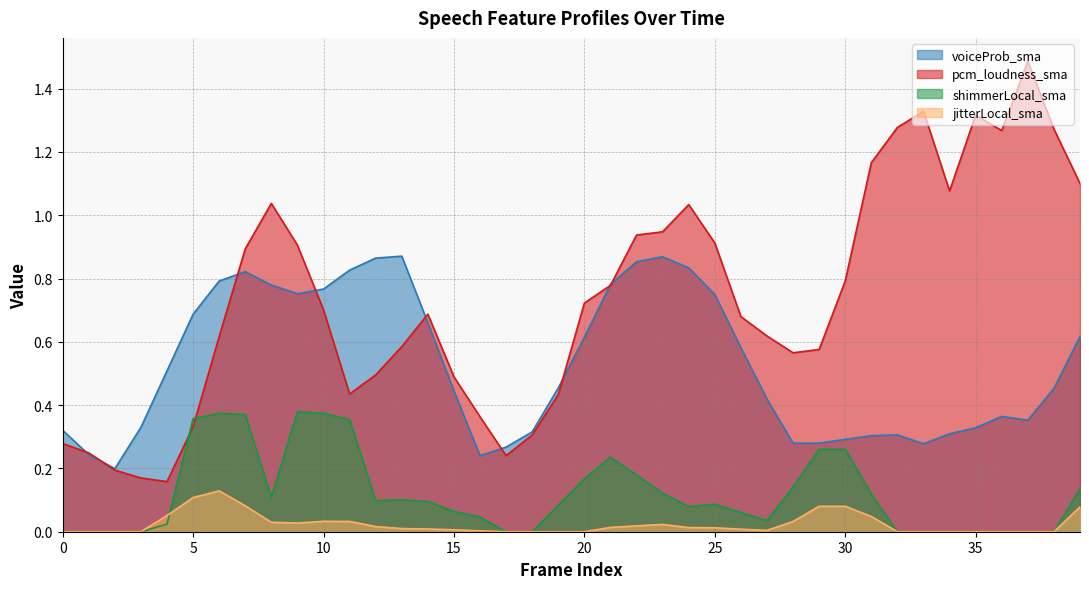

Reading left to right, list all the values displayed in this chart.

voiceProb_sma: 0=0.3	1=0.2	2=0.2	3=0.3	4=0.5	5=0.7	6=0.8	7=0.8	8=0.8	9=0.8	10=0.8	11=0.8	12=0.9	13=0.9	14=0.7	15=0.4	16=0.2	17=0.3	18=0.3	19=0.5	20=0.6	21=0.8	22=0.9	23=0.9	24=0.8	25=0.7	26=0.6	27=0.4	28=0.3	29=0.3	30=0.3	31=0.3	32=0.3	33=0.3	34=0.3	35=0.3	36=0.4	37=0.4	38=0.5	39=0.6
pcm_loudness_sma: 0=0.3	1=0.2	2=0.2	3=0.2	4=0.2	5=0.3	6=0.6	7=0.9	8=1.0	9=0.9	10=0.7	11=0.4	12=0.5	13=0.6	14=0.7	15=0.5	16=0.4	17=0.2	18=0.3	19=0.4	20=0.7	21=0.8	22=0.9	23=0.9	24=1.0	25=0.9	26=0.7	27=0.6	28=0.6	29=0.6	30=0.8	31=1.2	32=1.3	33=1.3	34=1.1	35=1.3	36=1.3	37=1.5	38=1.3	39=1.1
shimmerLocal_sma: 0=0.0	1=0.0	2=0.0	3=0.0	4=0.0	5=0.4	6=0.4	7=0.4	8=0.1	9=0.4	10=0.4	11=0.4	12=0.1	13=0.1	14=0.1	15=0.1	16=0.0	17=0.0	18=0.0	19=0.1	20=0.2	21=0.2	22=0.2	23=0.1	24=0.1	25=0.1	26=0.1	27=0.0	28=0.1	29=0.3	30=0.3	31=0.1	32=0.0	33=0.0	34=0.0	35=0.0	36=0.0	37=0.0	38=0.0	39=0.1
jitterLocal_sma: 0=0.0	1=0.0	2=0.0	3=0.0	4=0.1	5=0.1	6=0.1	7=0.1	8=0.0	9=0.0	10=0.0	11=0.0	12=0.0	13=0.0	14=0.0	15=0.0	16=0.0	17=0.0	18=0.0	19=0.0	20=0.0	21=0.0	22=0.0	23=0.0	24=0.0	25=0.0	26=0.0	27=0.0	28=0.0	29=0.1	30=0.1	31=0.0	32=0.0	33=0.0	34=0.0	35=0.0	36=0.0	37=0.0	38=0.0	39=0.1